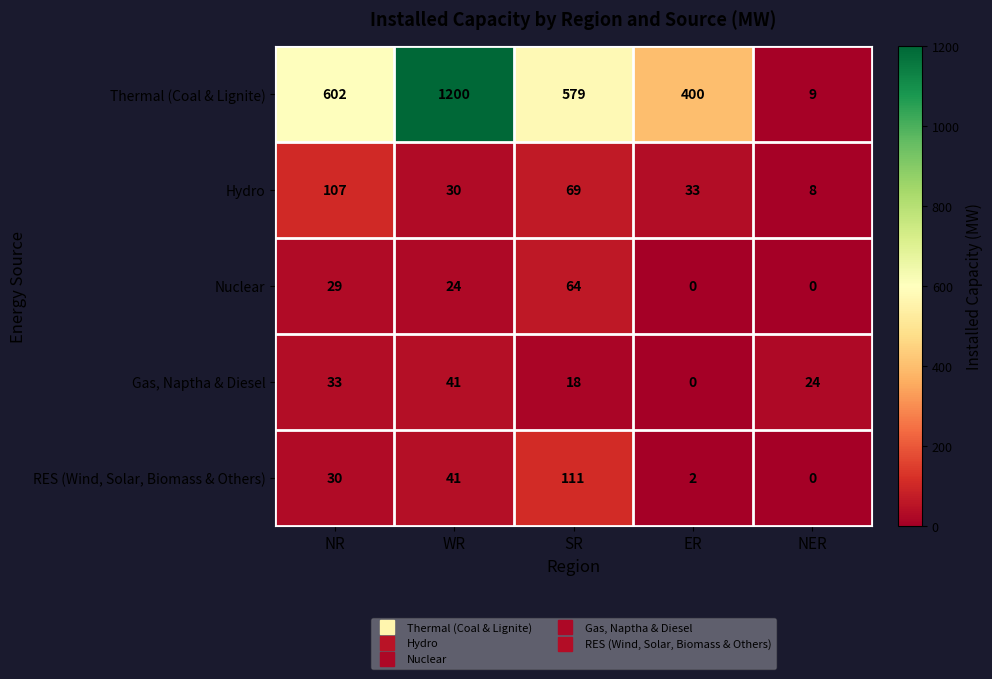

Which label corresponds to the largest value in the chart?

WR